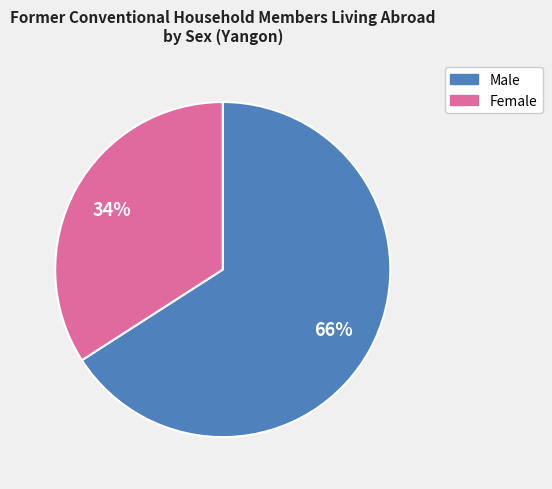

True or false: Female accounts for 42% of the total.

False